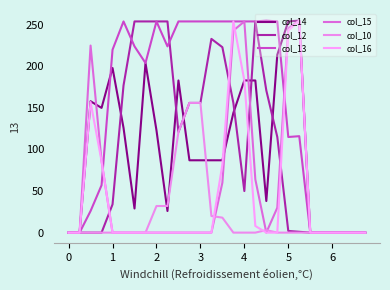

At which category is the sum across all series the highest?

15